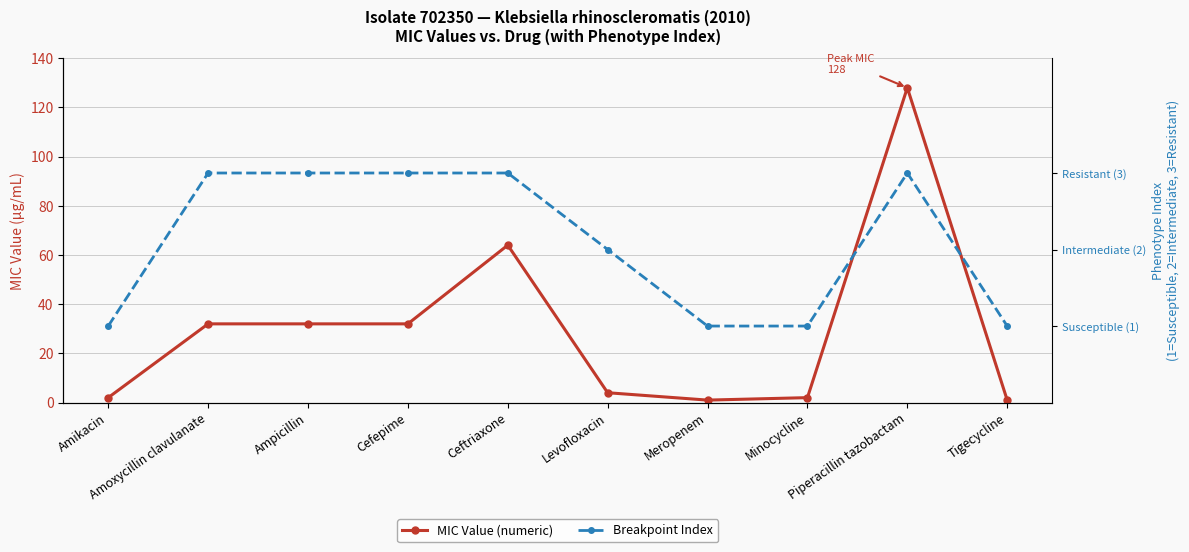

What is the smallest value displayed?

1